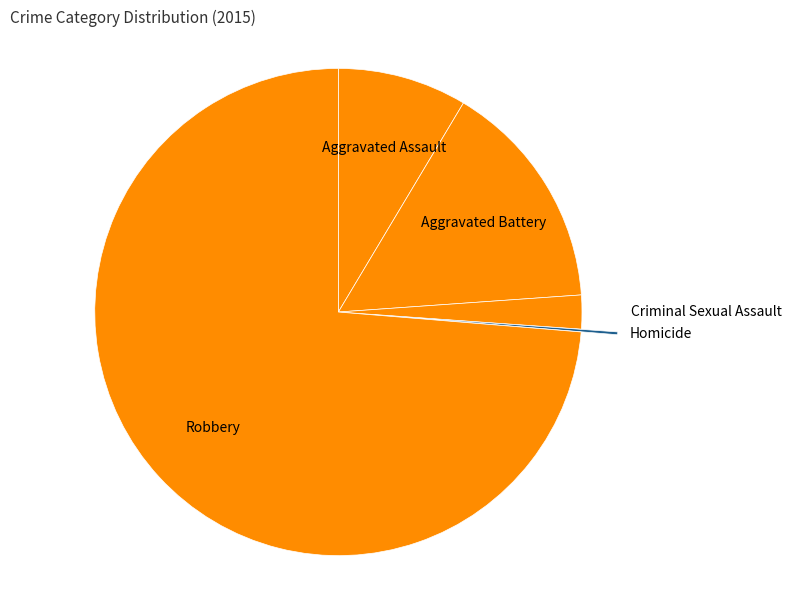

Is it true that Aggravated Assault is 9% of the pie?

True